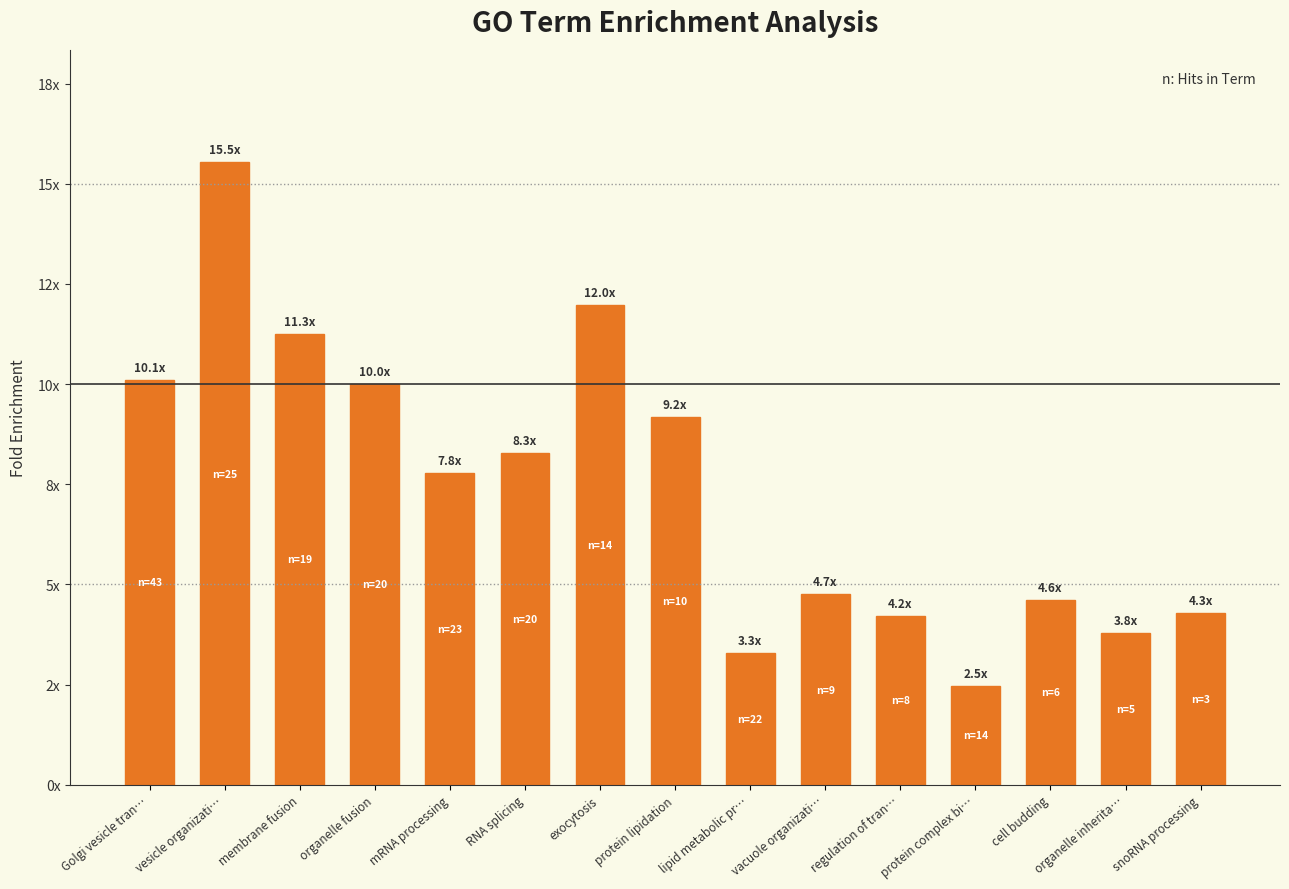

Are the bars horizontal?

No